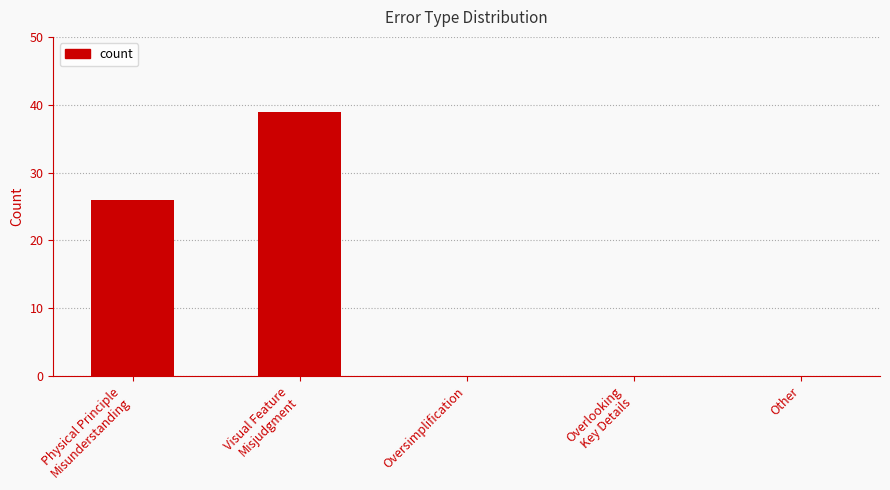

What is the maximum value shown in the chart?

39